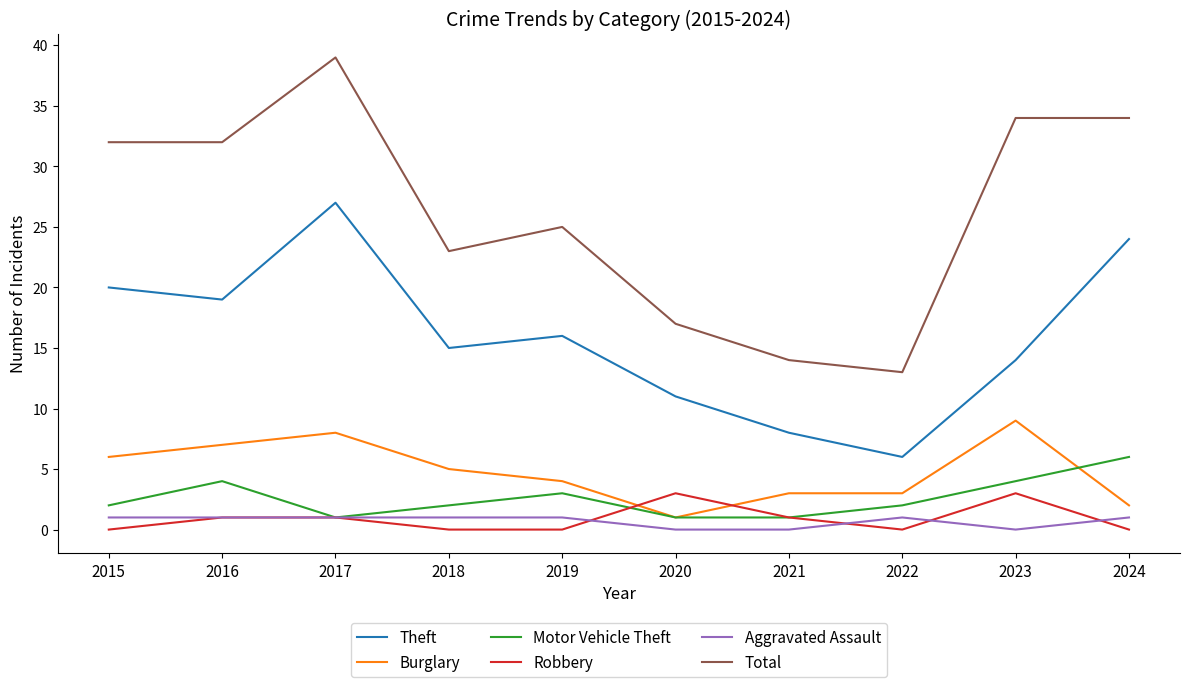

What is the approximate value of Burglary at 2023?

9